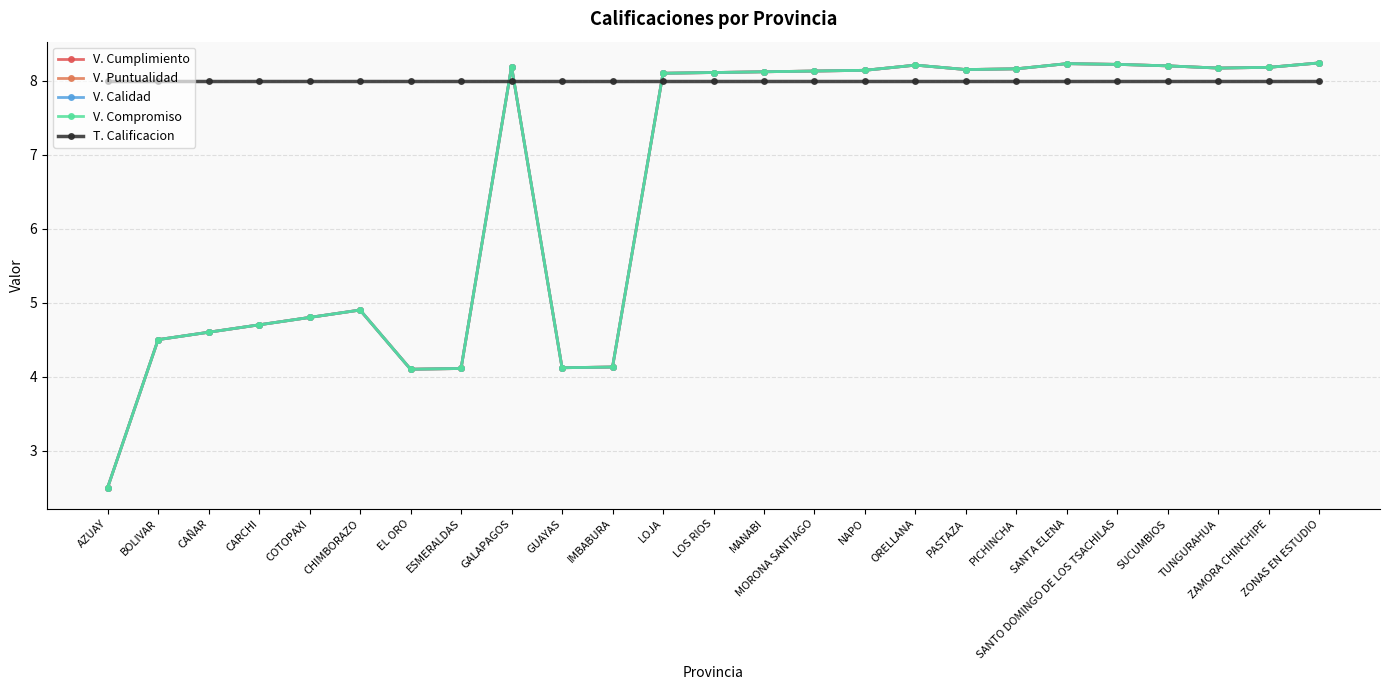

At which category does V. Cumplimiento reach its first local valley?

EL ORO